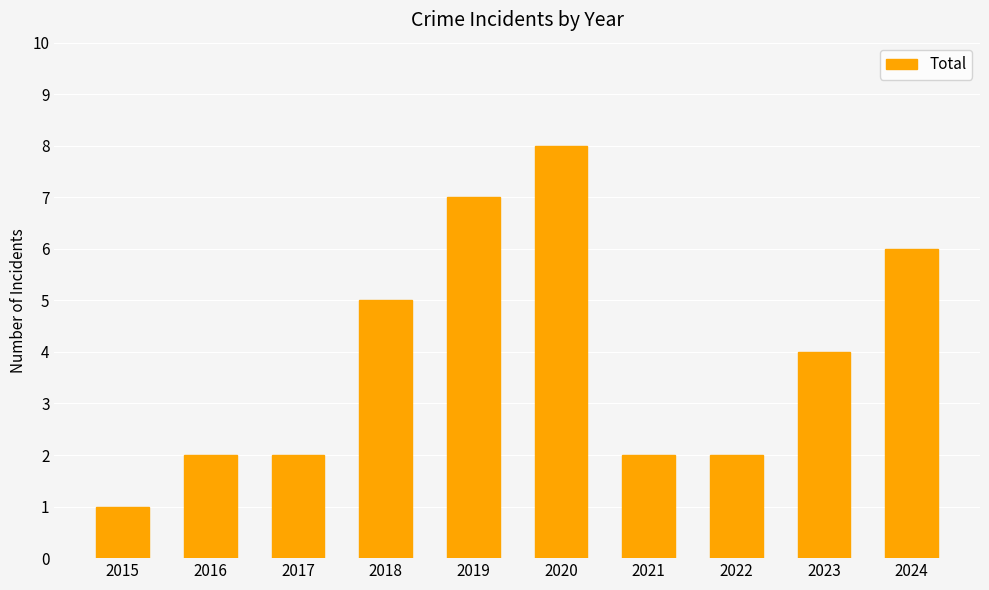

What is the change in value from 2019 to 2020?

+1